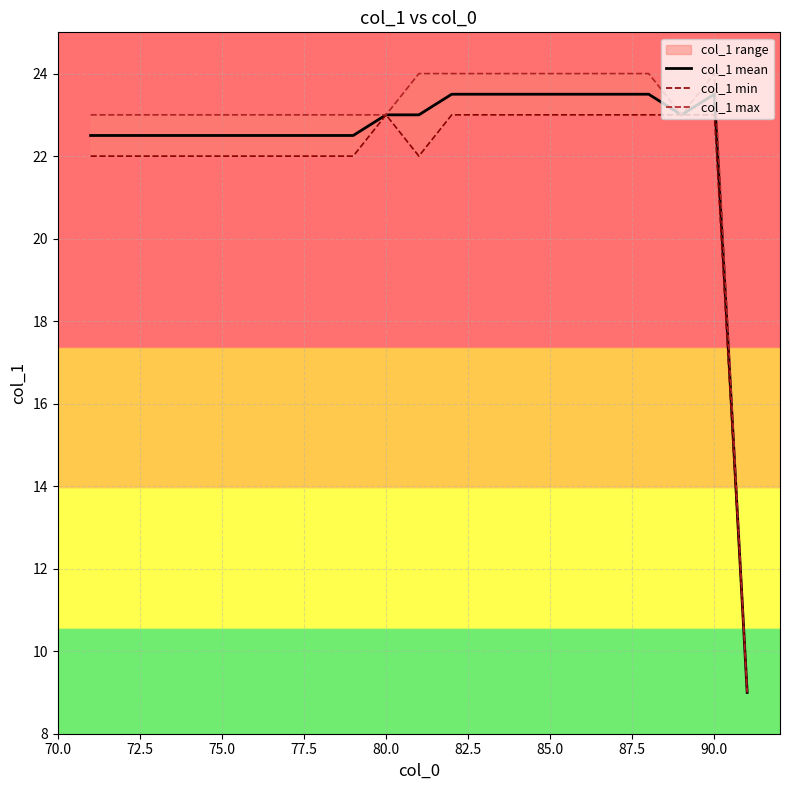

Is this an area chart (filled region under the line)?

No